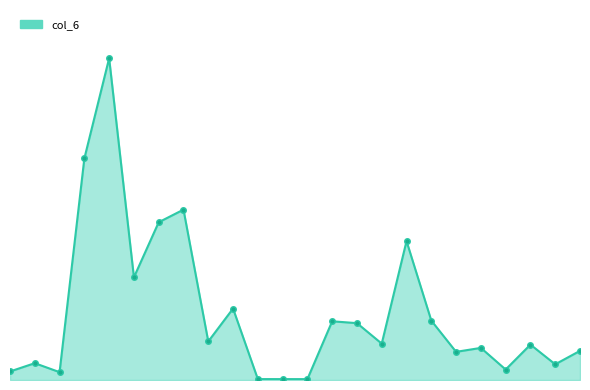

What is the smallest value displayed?

1380